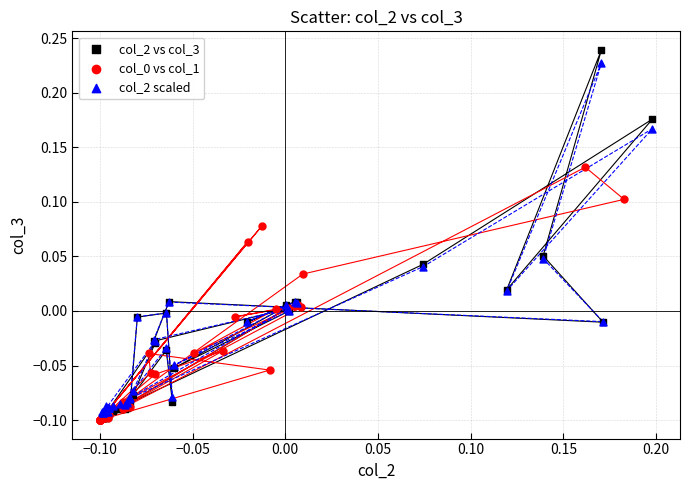

Which series has the widest spread of Y values?

col_2 vs col_3